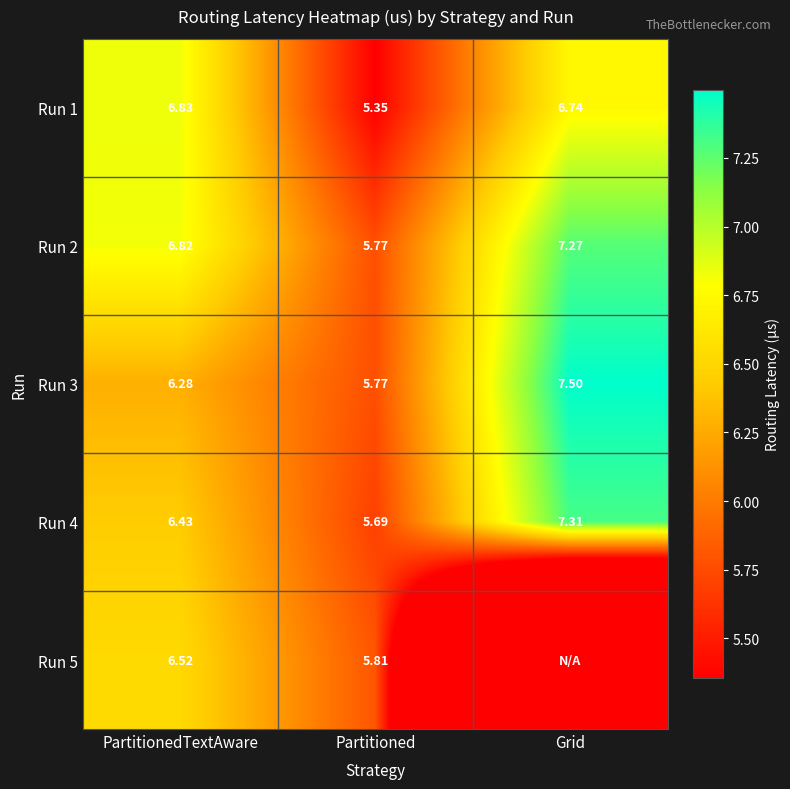

The value of Run 3 at Partitioned is 4.0. True or false?

False